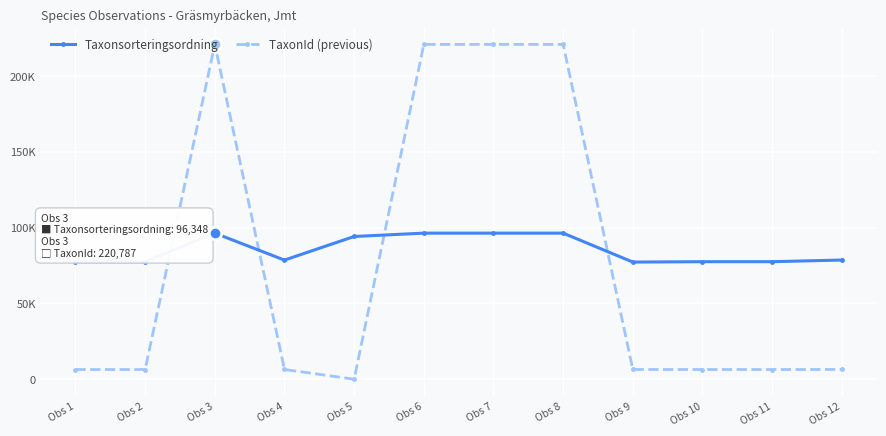

What is the highest value of the Taxonsorteringsordning series?

96348